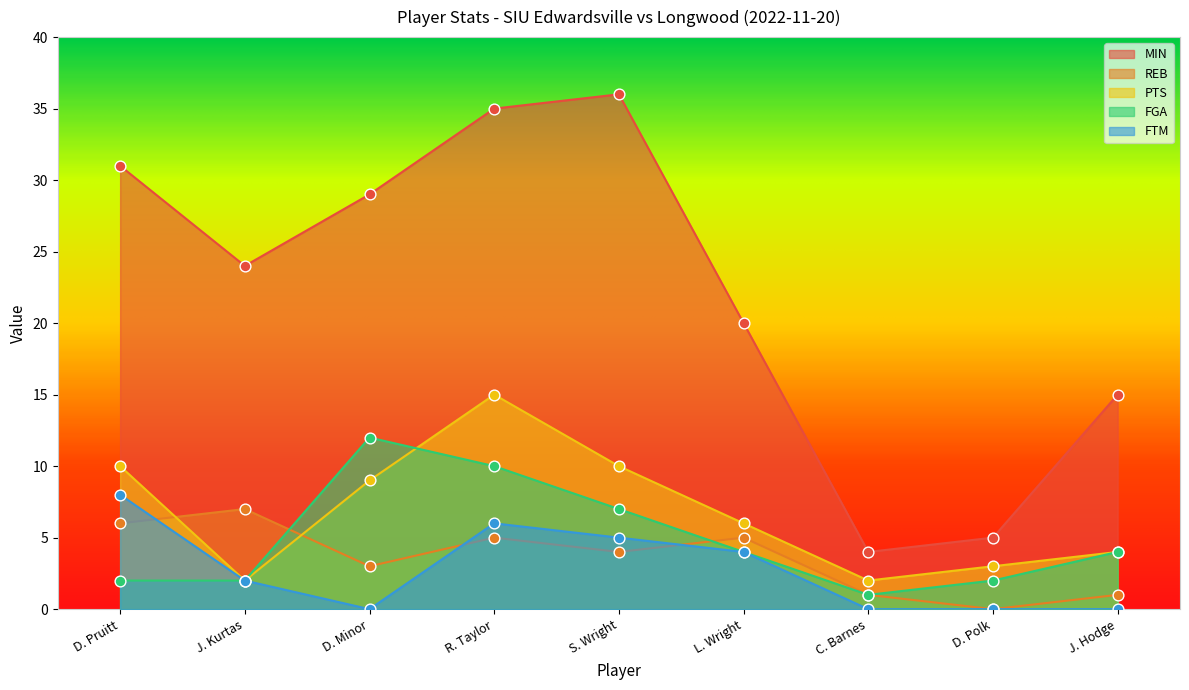

Is the value of MIN at R. Taylor greater than the value of FGA at J. Kurtas?

Yes